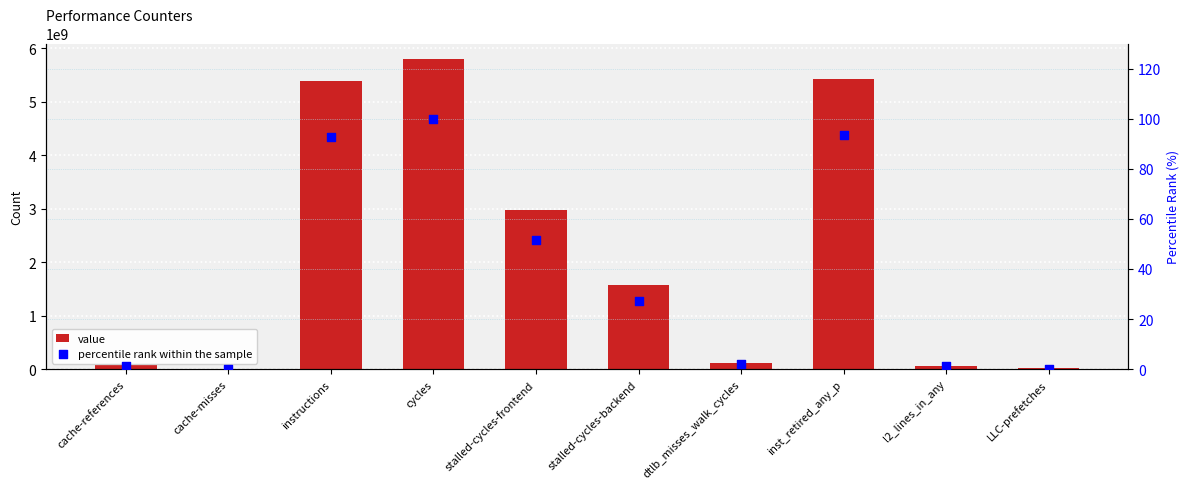

What are all the series names shown in the legend?

value, percentile rank within the sample